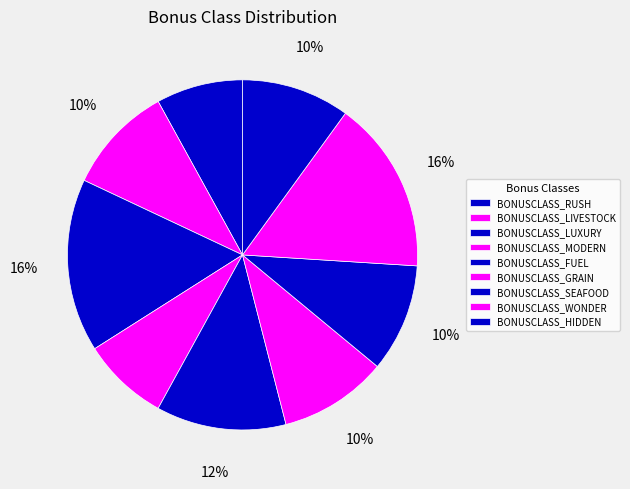

To the nearest percent, what is the average slice percentage?

11%